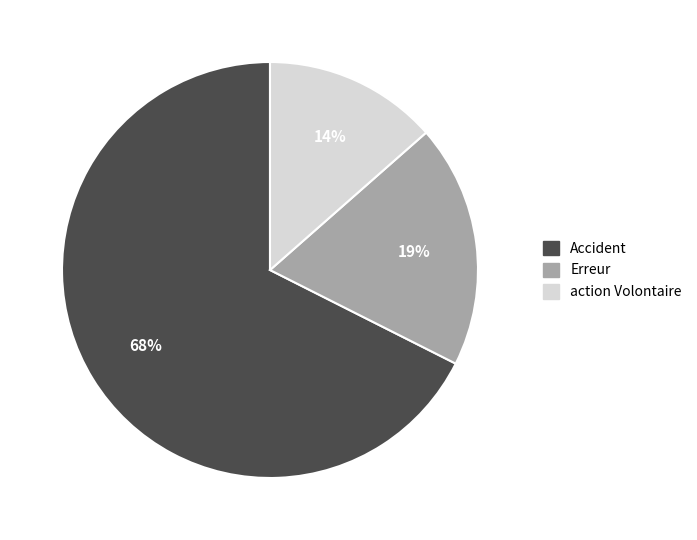

How many segments does this pie chart have?

3